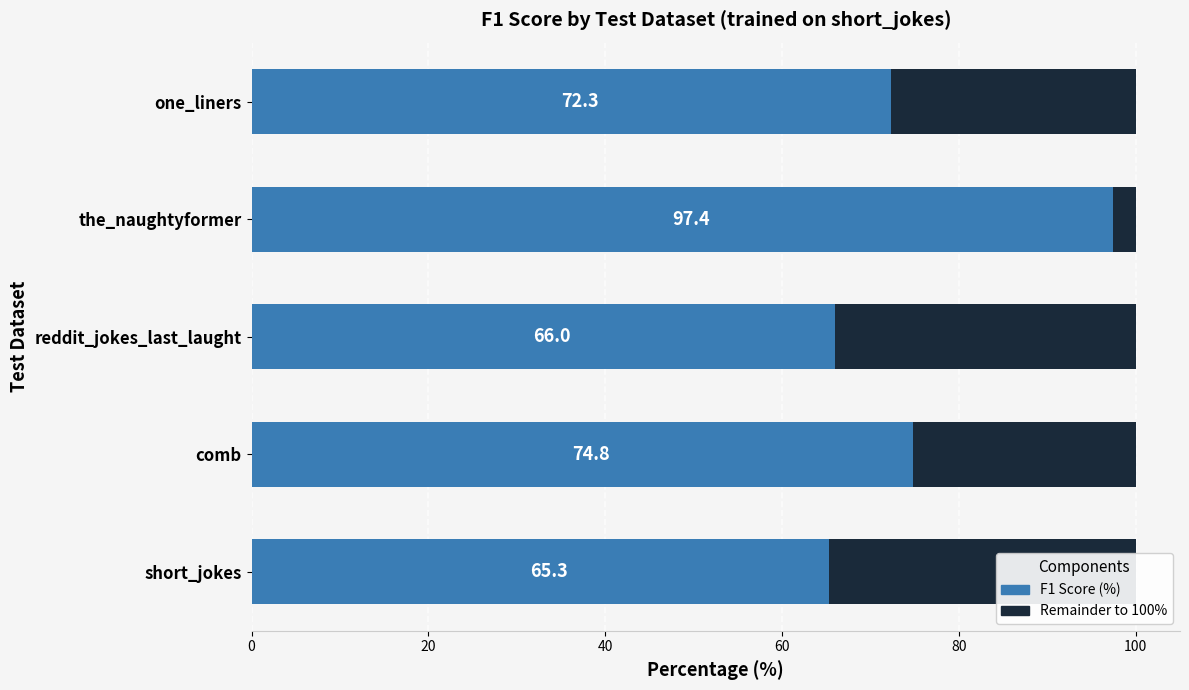

How many values exceed 72?

3